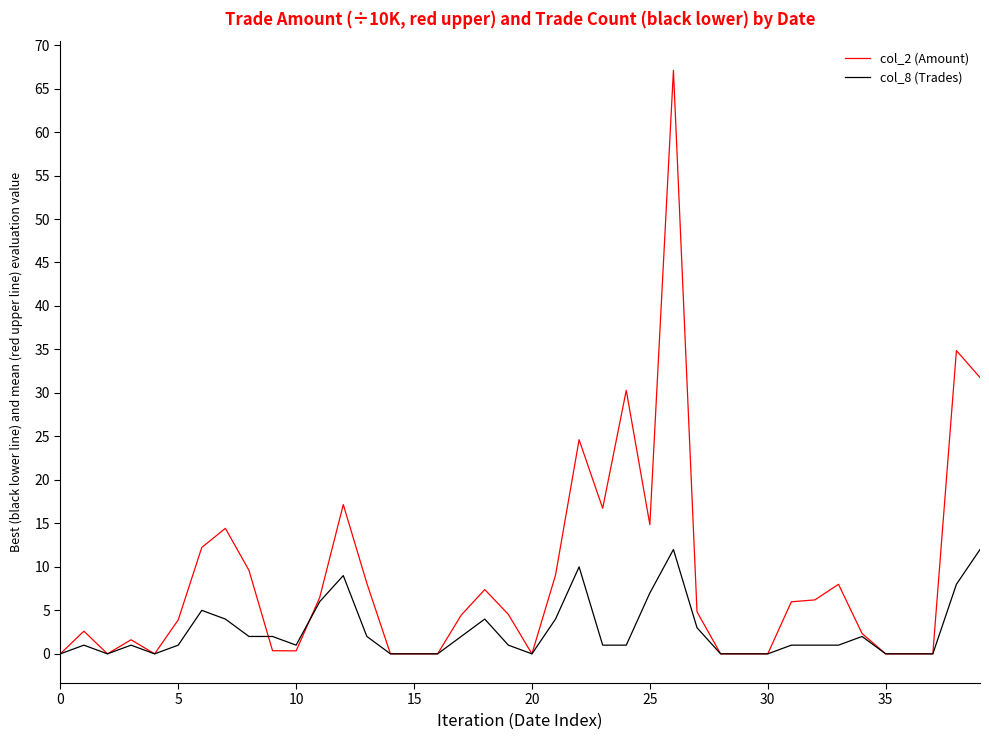

Which series ends up on top after the final intersection of col_2 (Amount) and col_8 (Trades)?

col_2 (Amount)